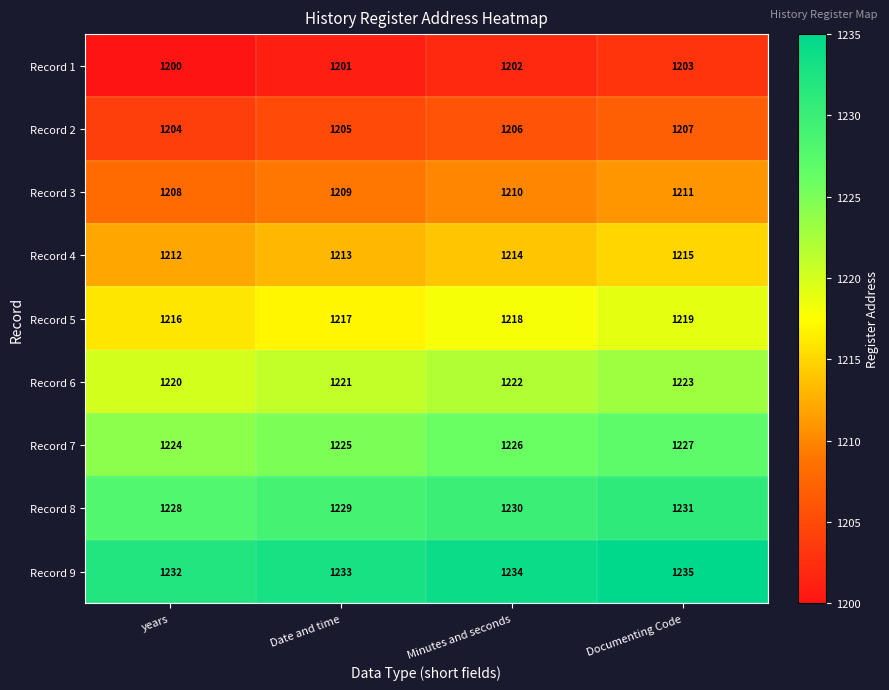

Is it true that Record 9 equals 1233 at Date and time?

True